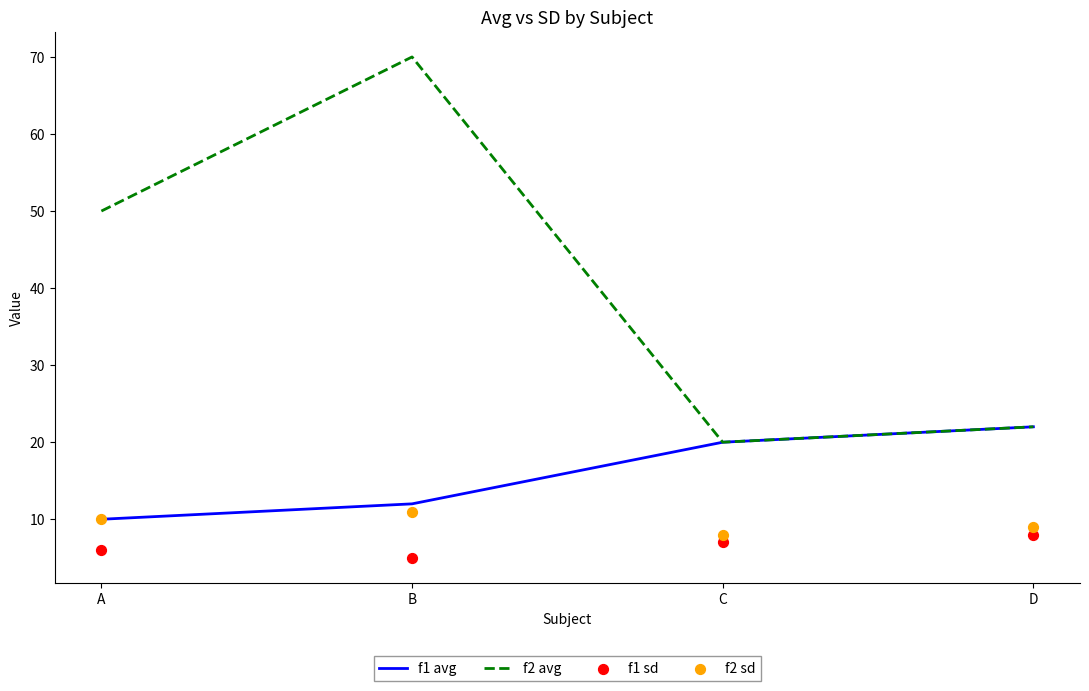

At which category is the sum across all series the highest?

B